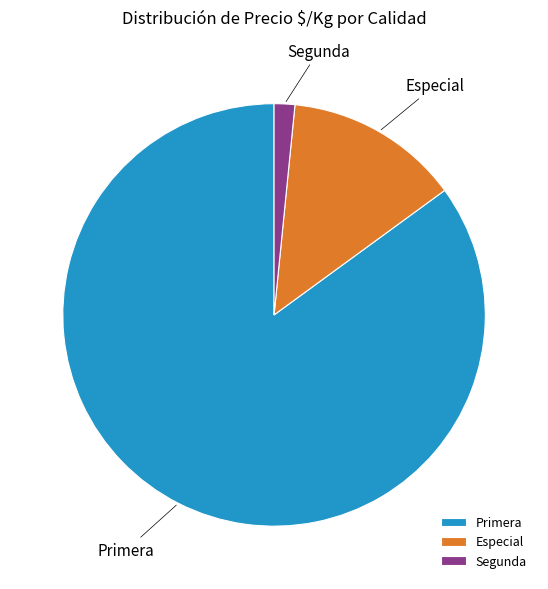

The Especial slice represents 13% of the pie. True or false?

True